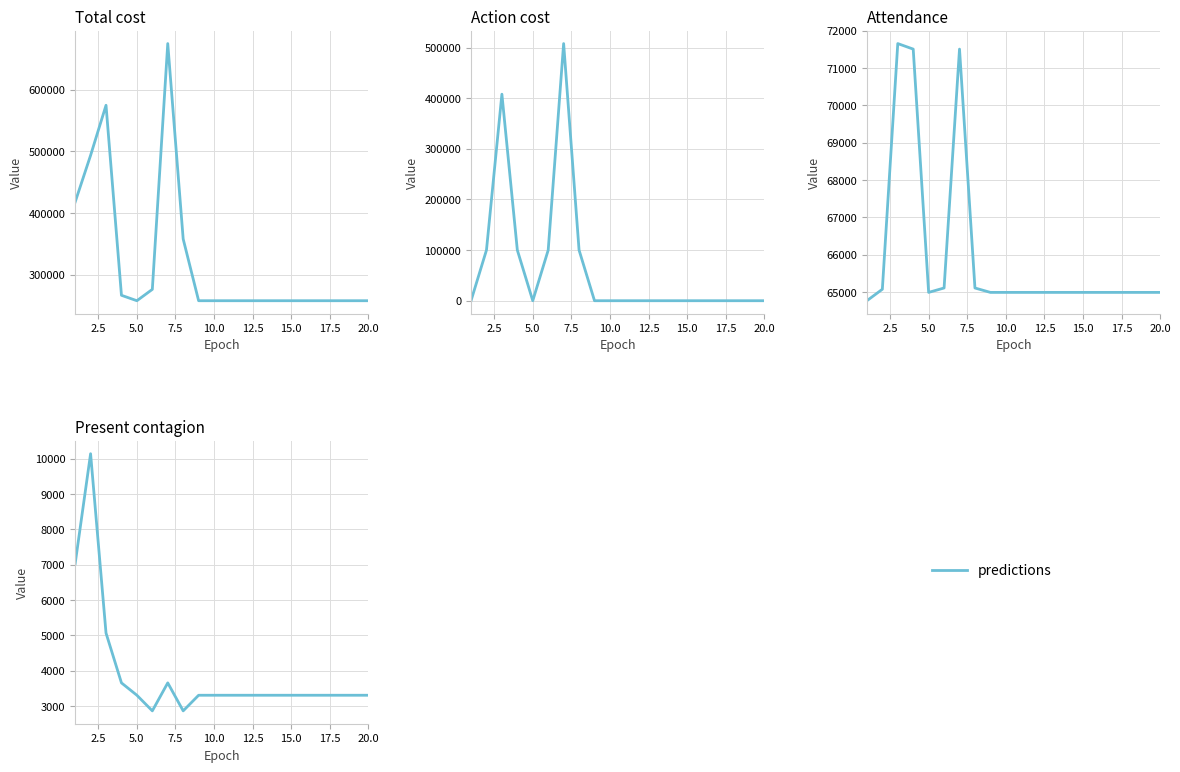

How many values are below 3302?

2